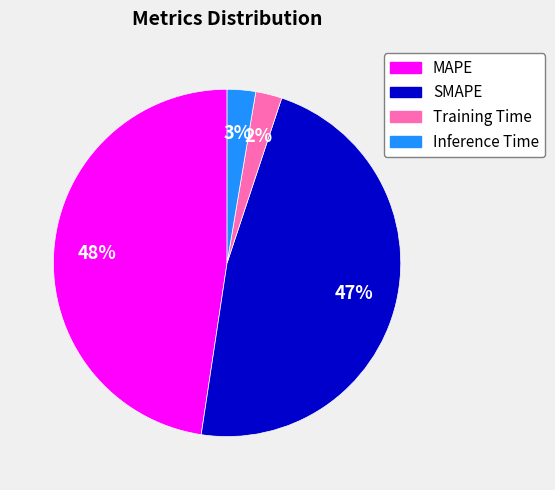

To the nearest percent, what is the difference between the Training Time and SMAPE slice percentages?

45%